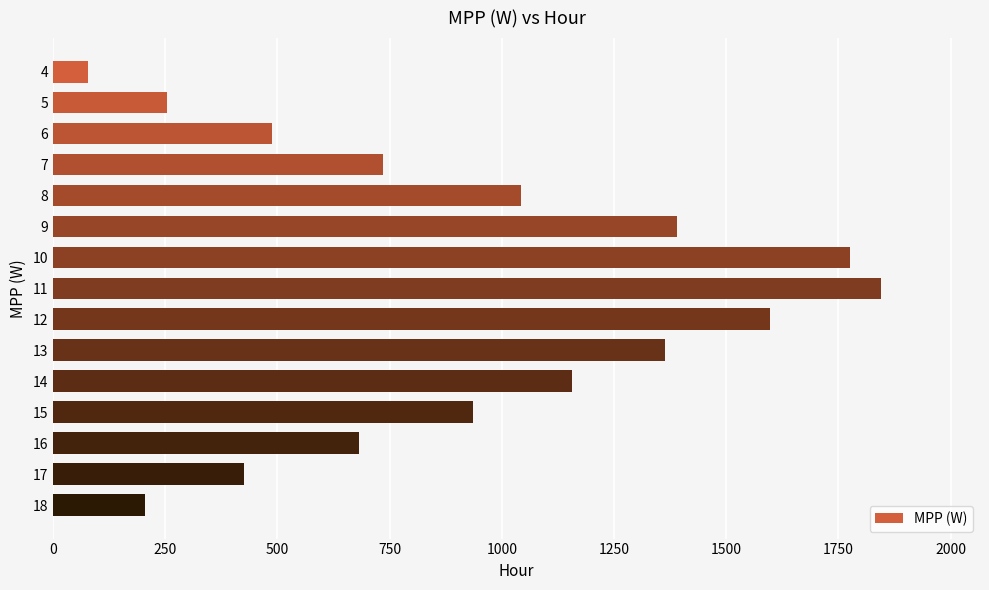

What is the change in value from 11 to 14?

-686.9